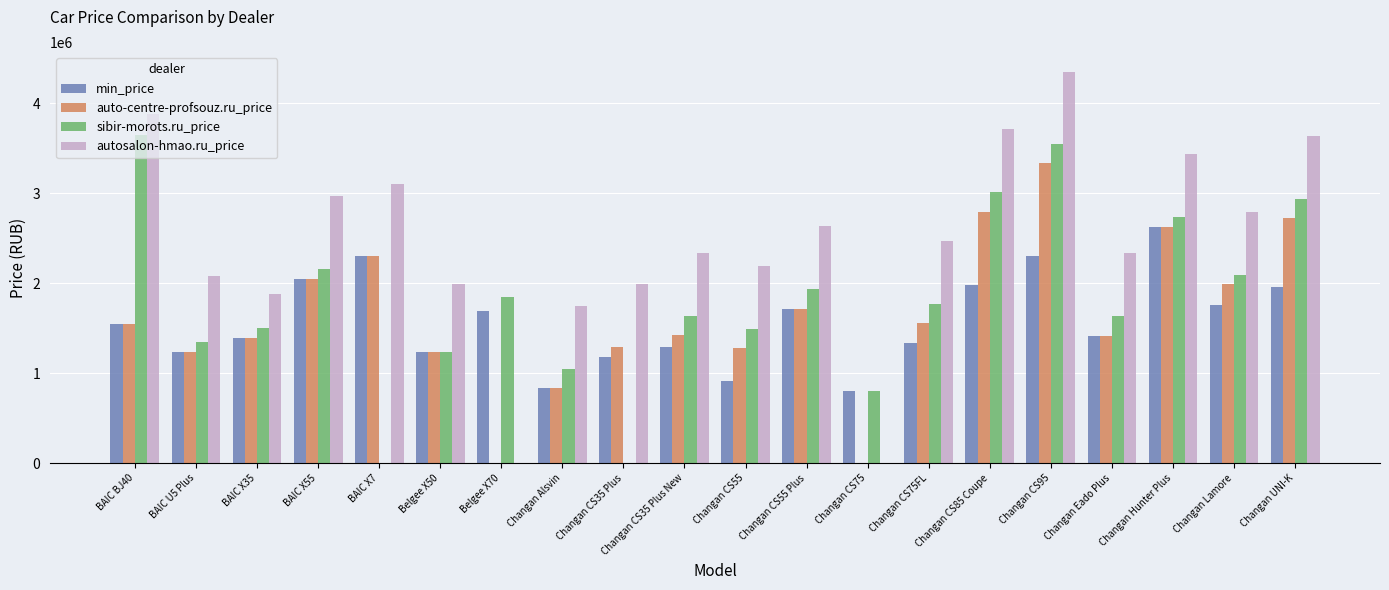

Is the value of autosalon-hmao.ru_price at BAIC X55 greater than the value of sibir-morots.ru_price at Changan Hunter Plus?

Yes